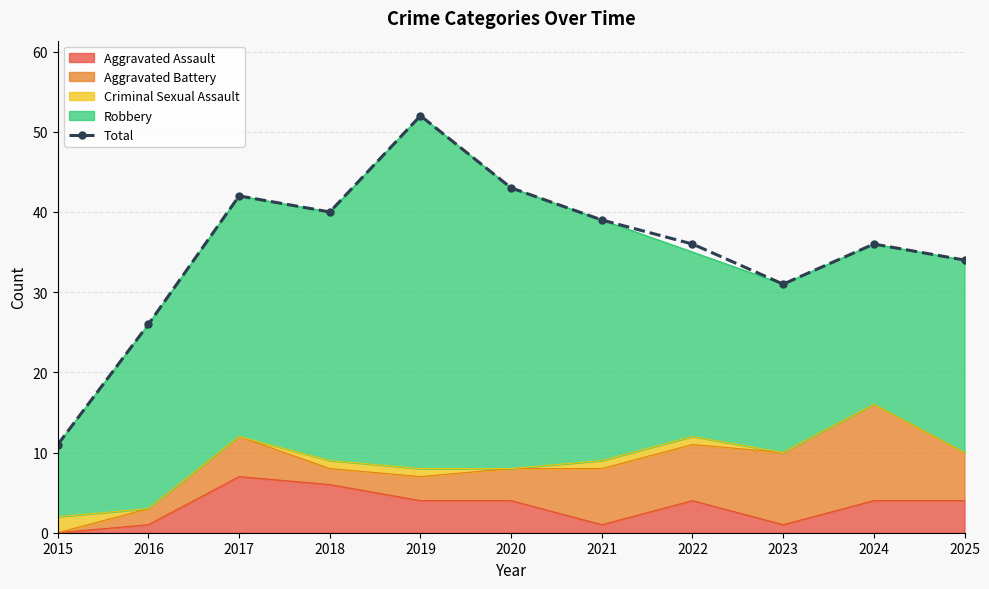

Approximately how many times larger is the value at 2016 compared to 2017?

0.6